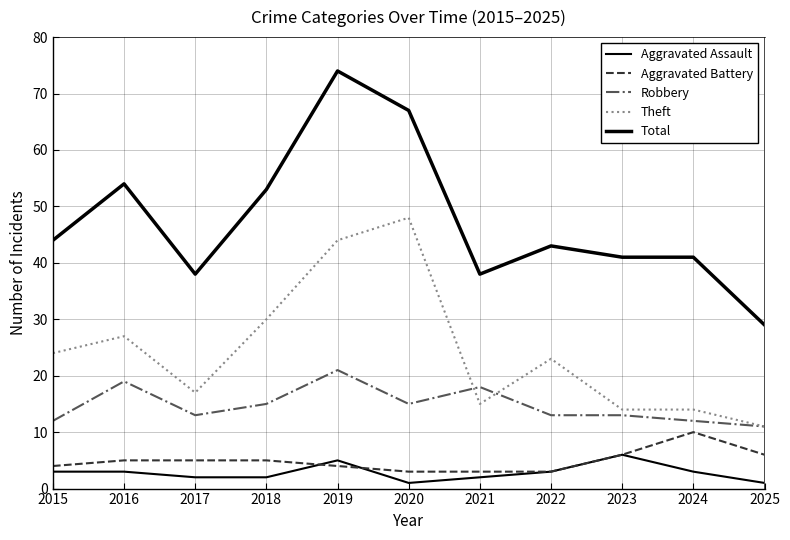

How many lines are shown in the chart?

5